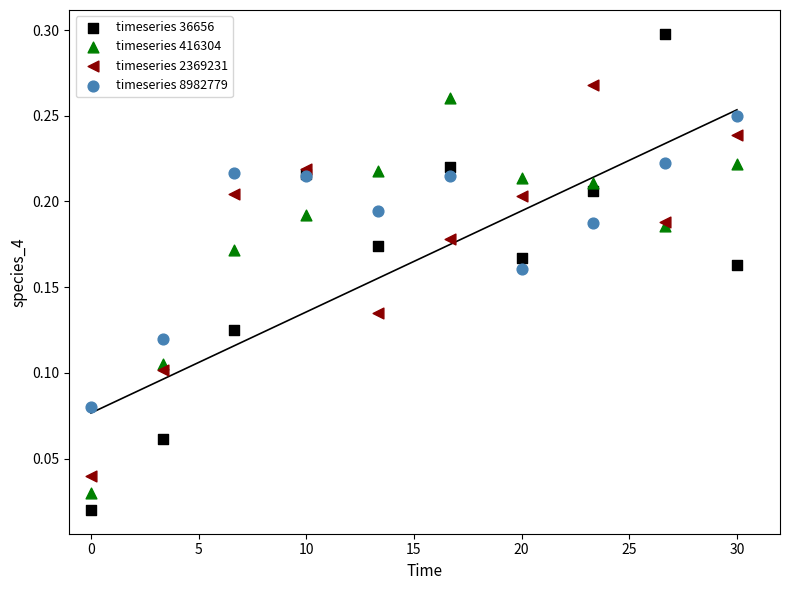

Which series reaches the maximum Y coordinate?

timeseries 36656